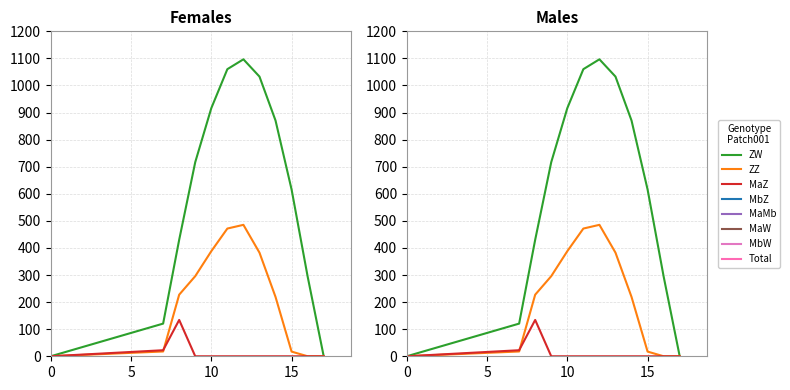

Reading left to right, what are all the values shown in this chart?

ZW: 0.0	120.6	430.3	716.9	916.2	1060.3	1096.7	1032.9	870.6	615.9	294.5	0.0
ZZ: 0.0	17.7	227.5	295.9	388.1	471.7	485.4	382.7	219.2	17.3	0.0	0.0
MaZ: 0.0	22.3	134.2	0.0	0.0	0.0	0.0	0.0	0.0	0.0	0.0	0.0